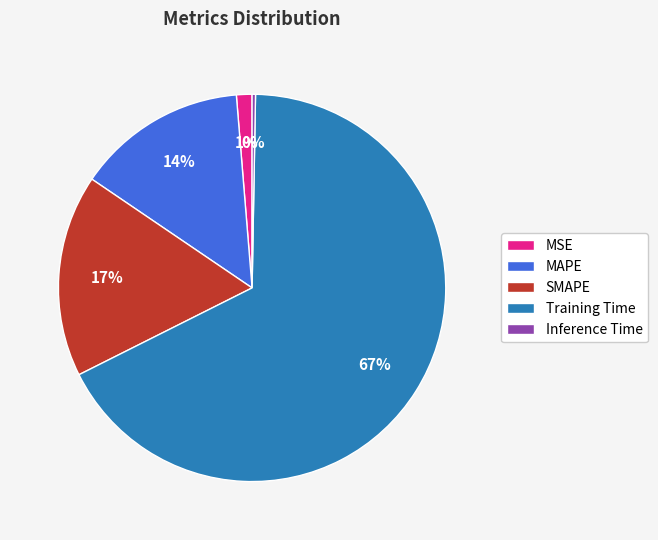

To the nearest percent, what is the average slice percentage?

20%